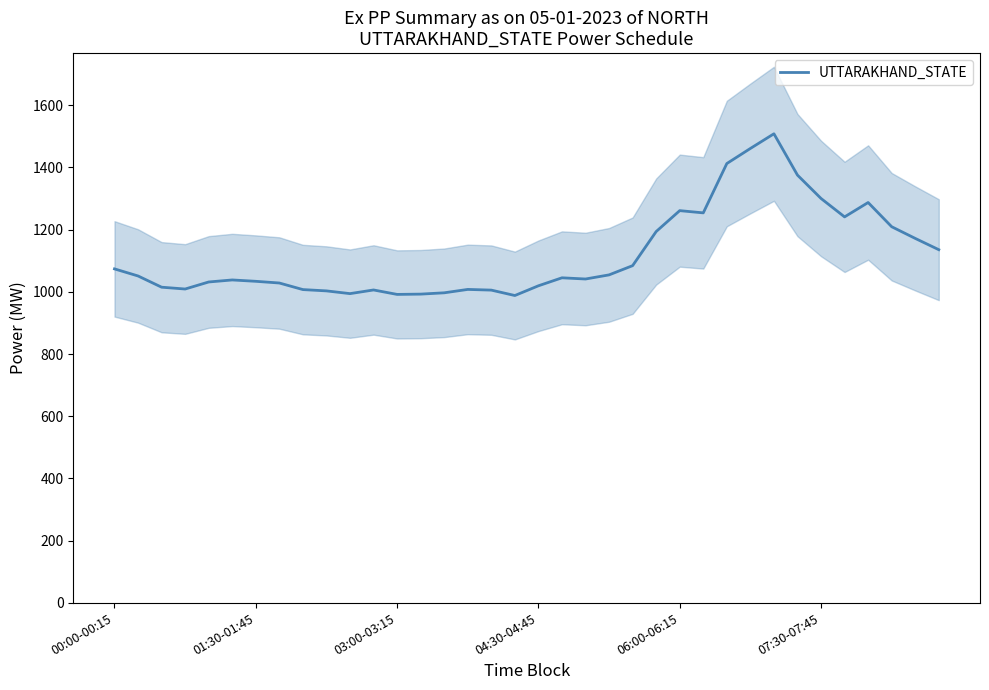

How many interior local peaks (higher than both neighbors) does the data have?

7